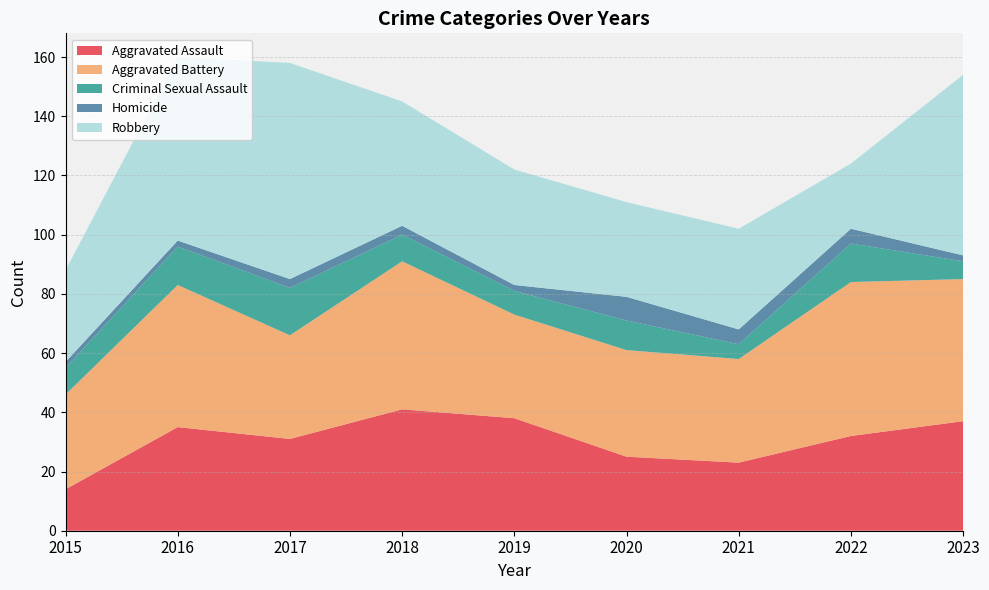

Reading right to left, what are all the values shown in this chart?

Aggravated Assault: 37	32	23	25	38	41	31	35	14
Aggravated Battery: 48	52	35	36	35	50	35	48	32
Criminal Sexual Assault: 6	13	5	10	8	9	16	13	9
Homicide: 2	5	5	8	2	3	3	2	2
Robbery: 61	22	34	32	39	42	73	62	31